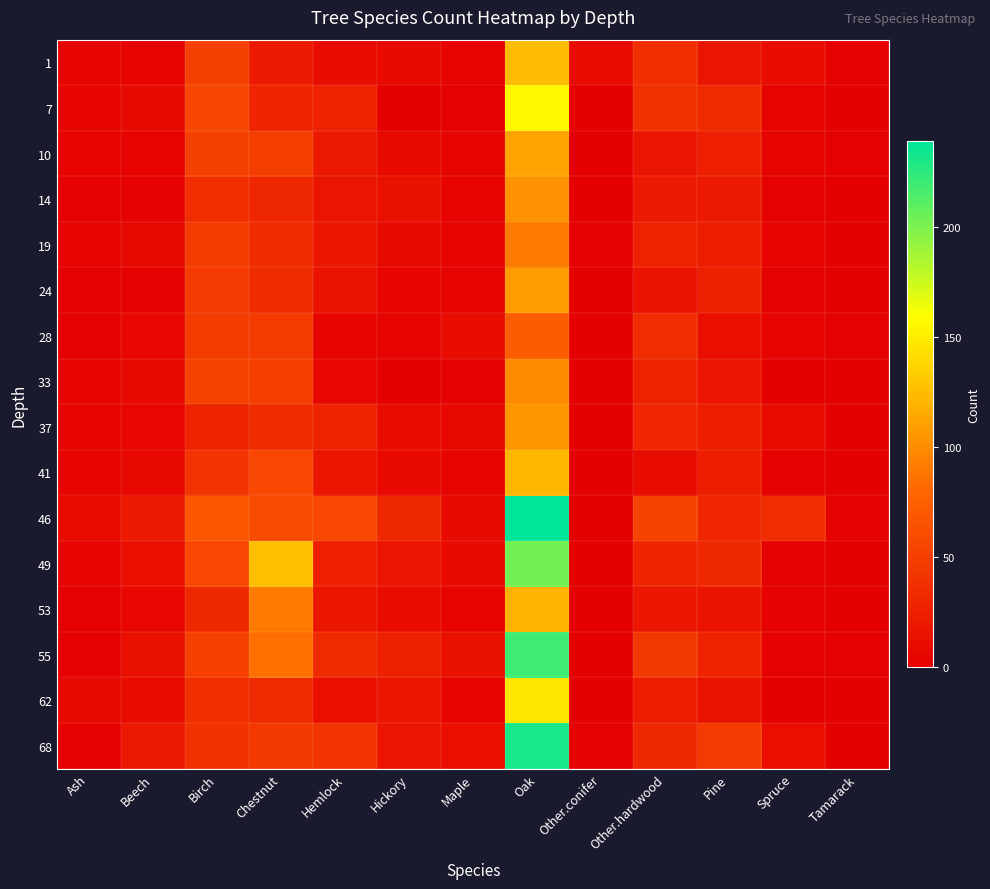

Between Other.conifer and Pine, which is larger?

Pine